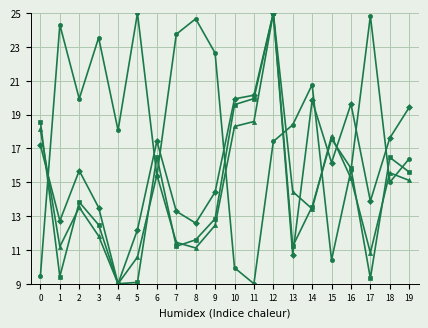

At which category is the sum across all series the highest?

12